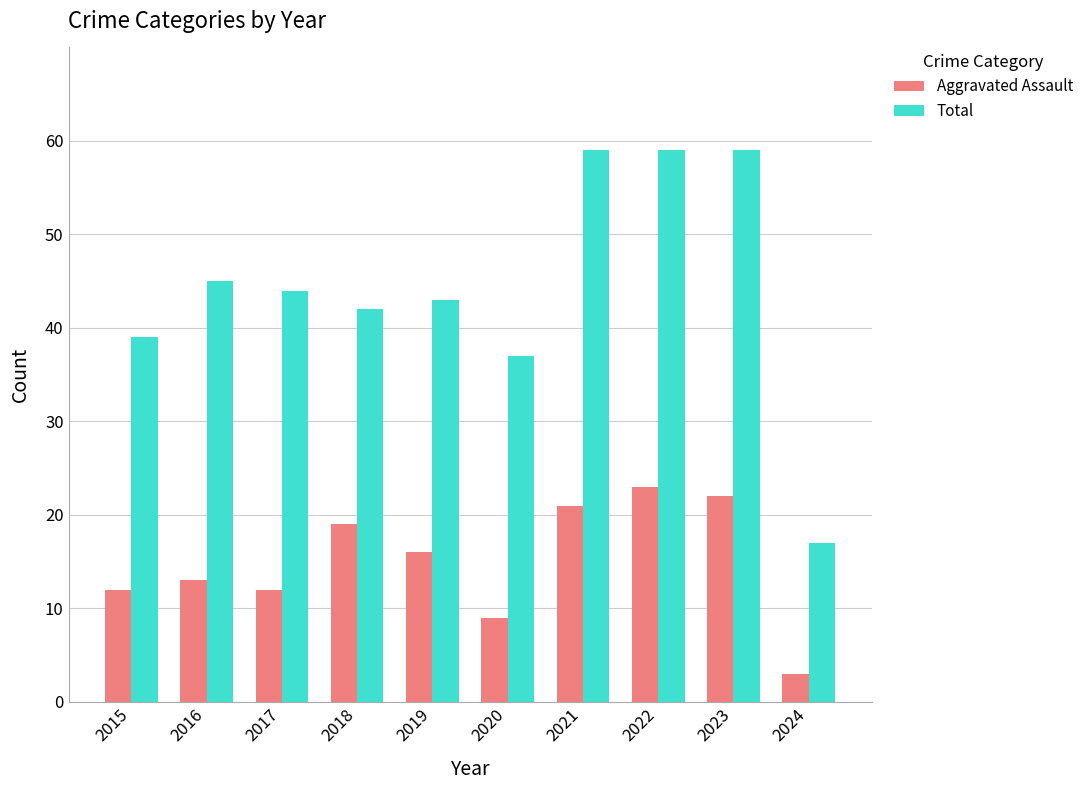

What is the minimum value shown in the chart?

3